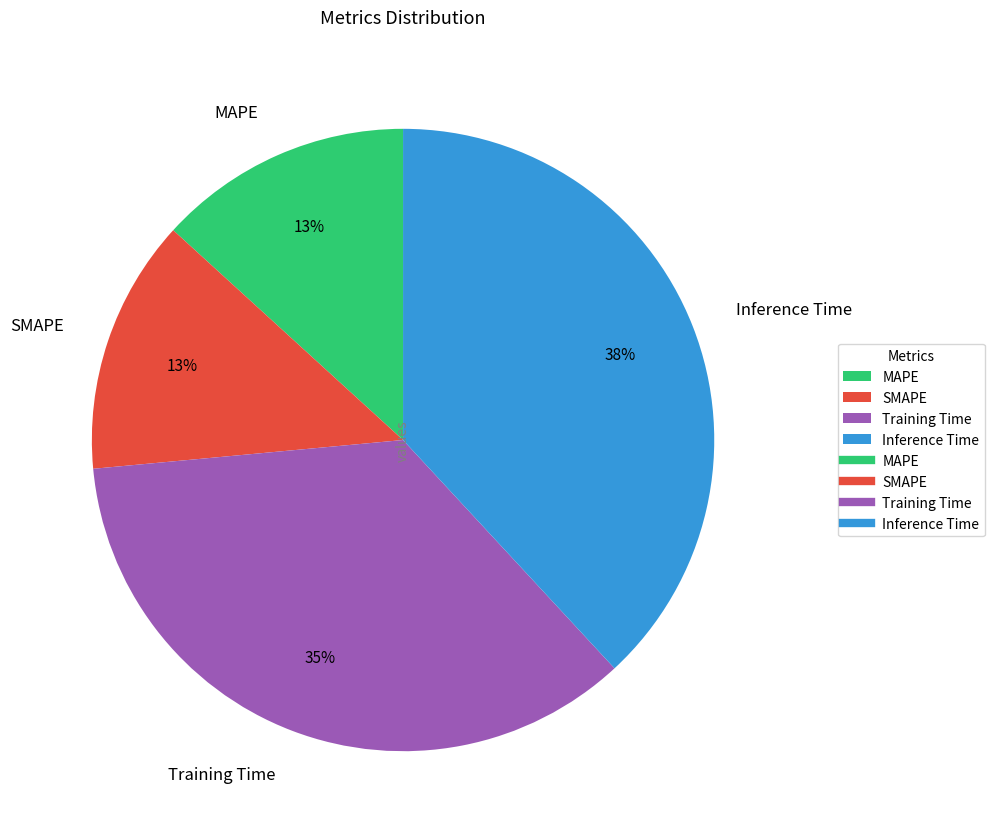

Does any single category account for the majority?

No